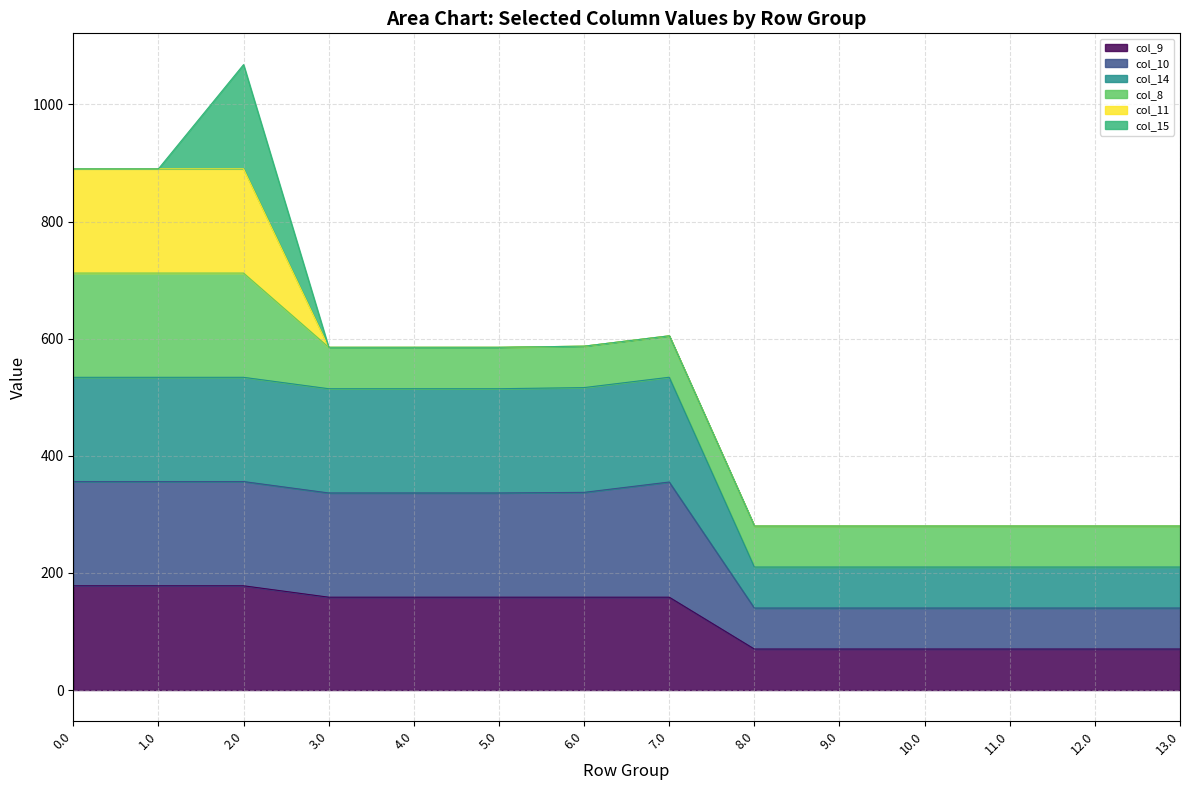

What is the maximum value for col_9?

178.0